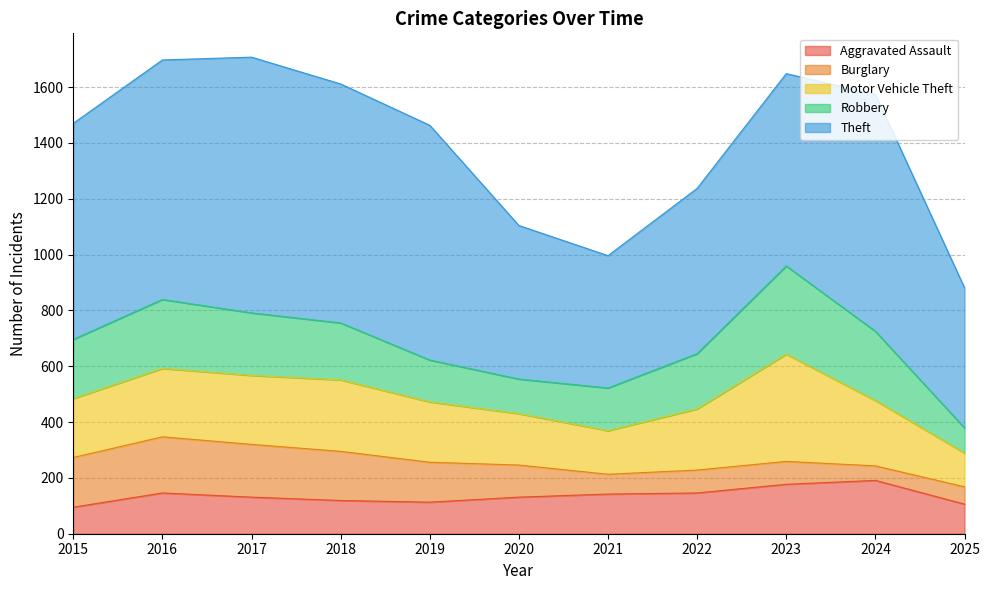

Does the chart have visible grid lines?

Yes